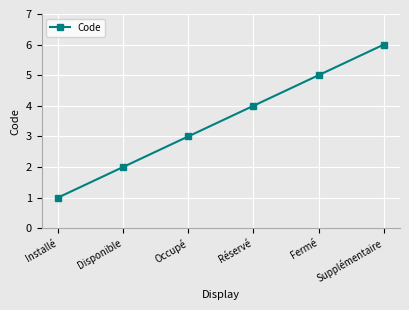

What is the sum of the values at Supplémentaire and Fermé?

11